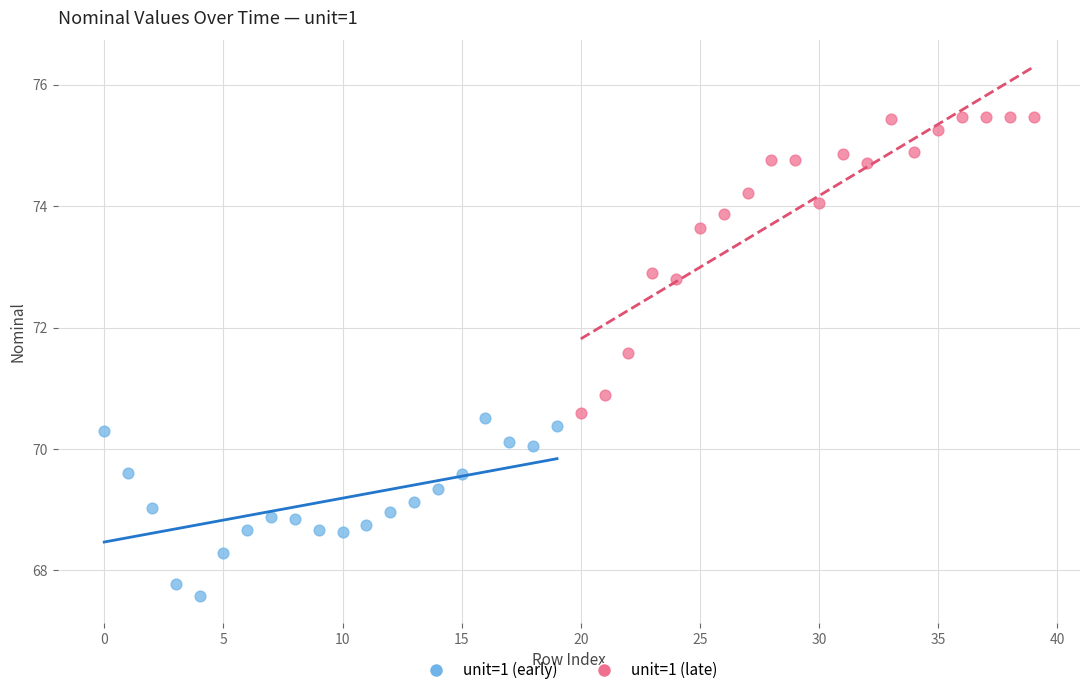

Which series reaches the minimum Y coordinate?

unit=1 (early)